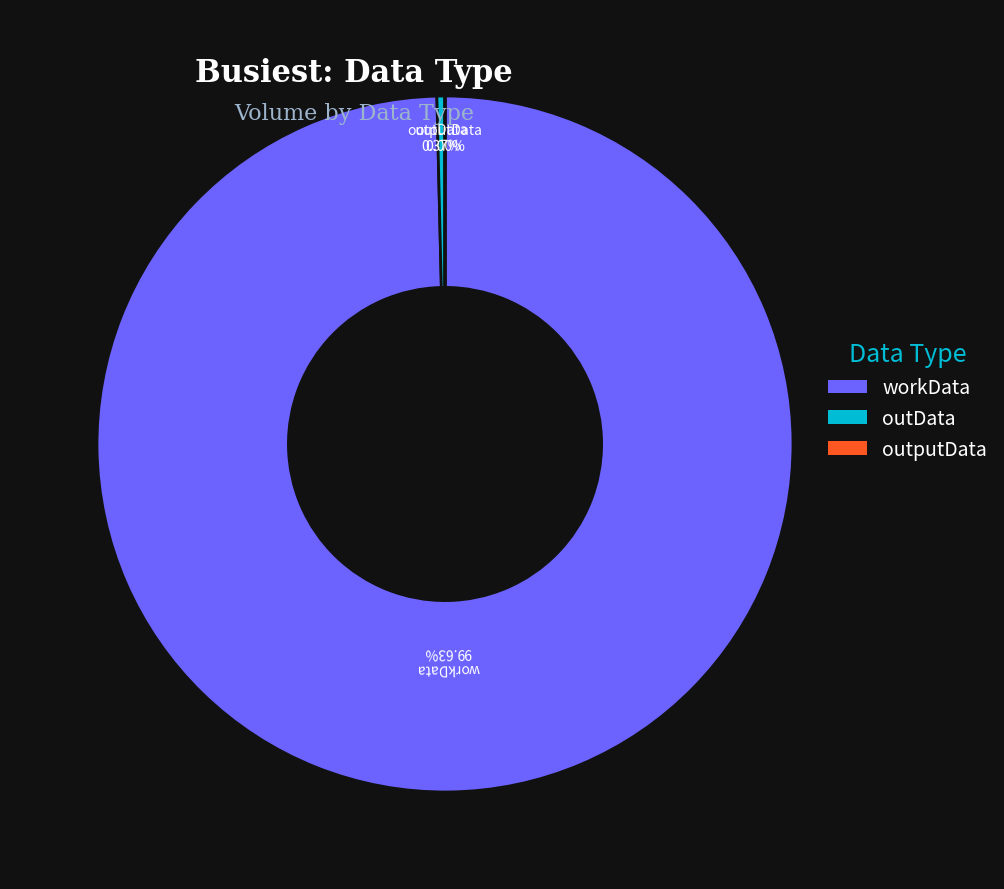

What is the ratio of the value at workData to the value at outData?

268.5